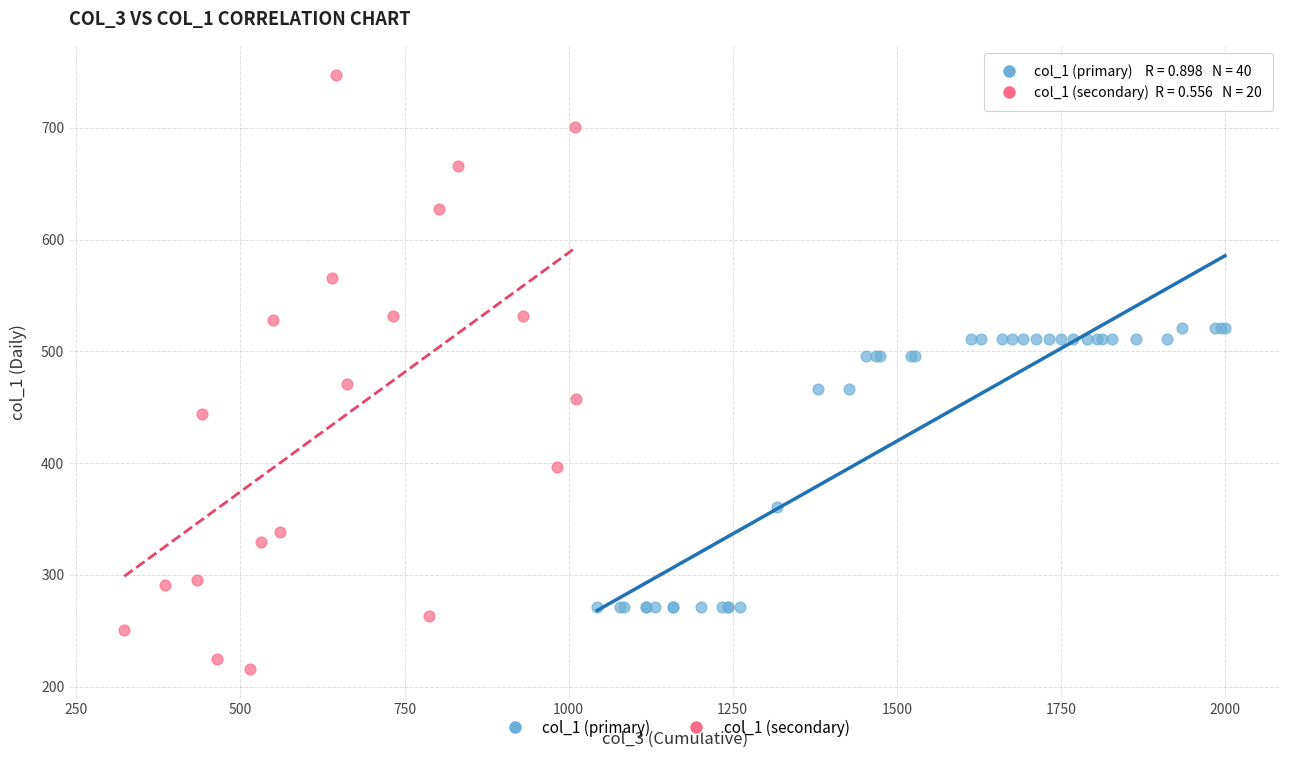

Which series reaches the minimum Y coordinate?

col_1 (secondary)